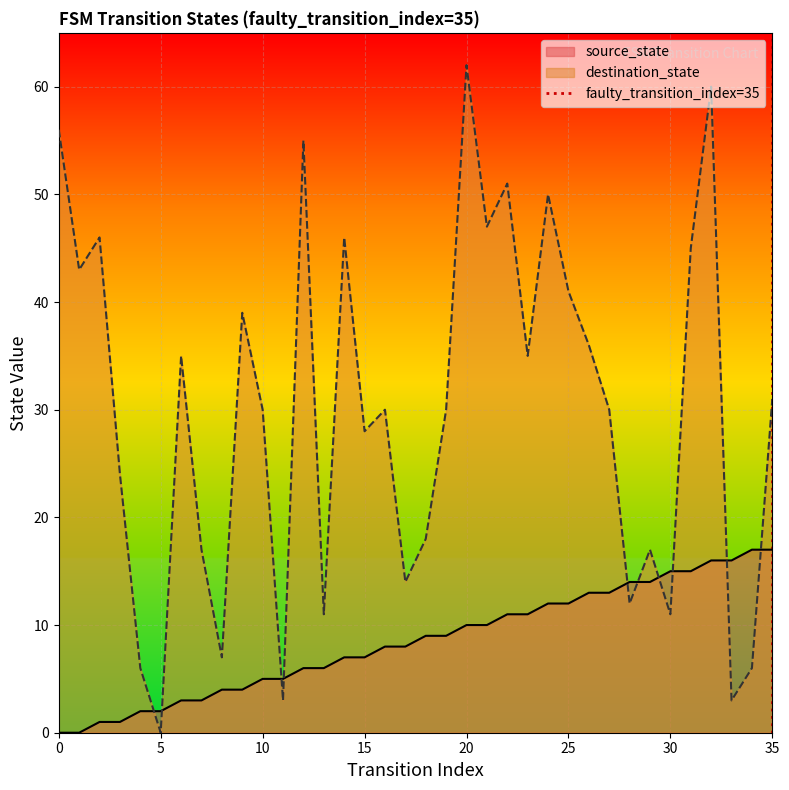

Which category has the highest value in the destination_state series?

20